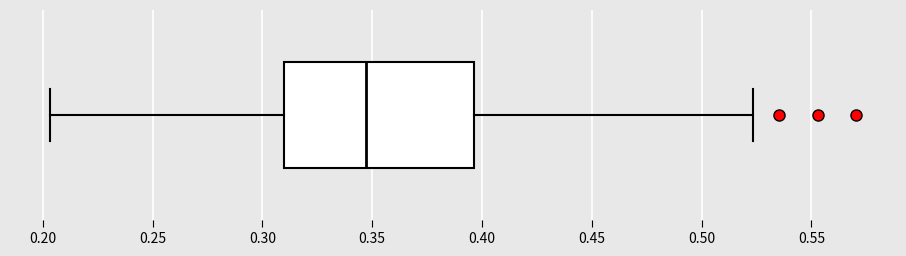

Where does the median line of the box sit on the x-axis? The values are not printed on the chart, so give them approximately, as read against the axis.

0.345